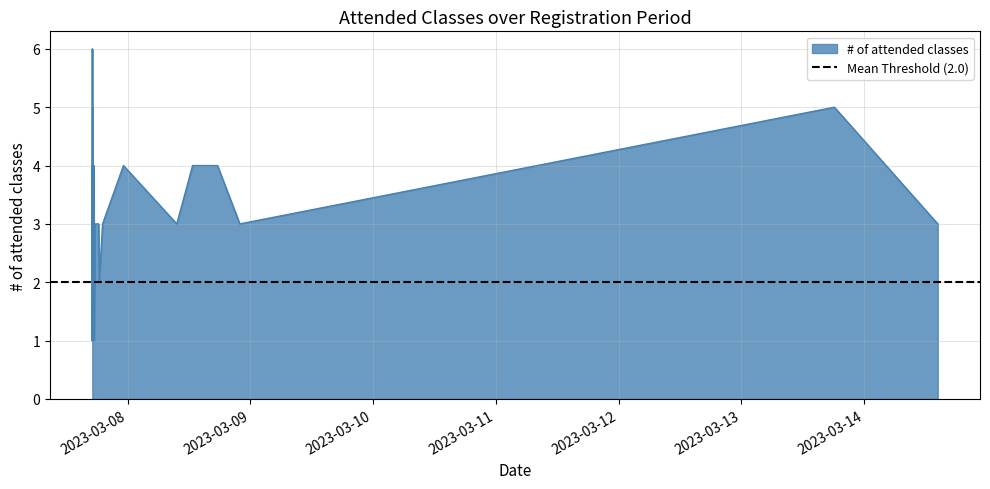

What is the approximate value at 17?

4